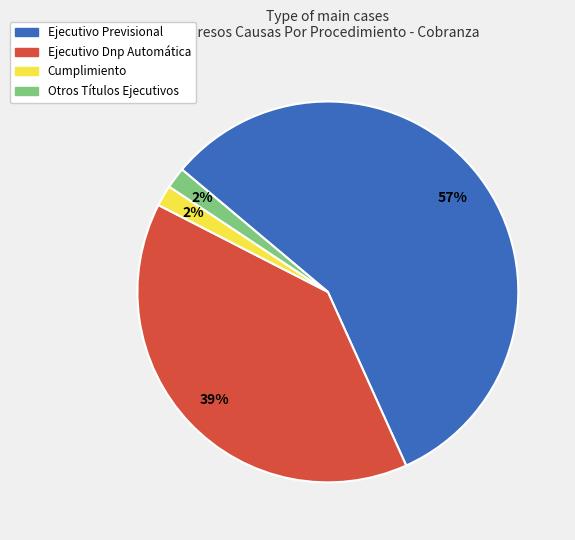

The Ejecutivo Previsional slice represents 67% of the pie. True or false?

False